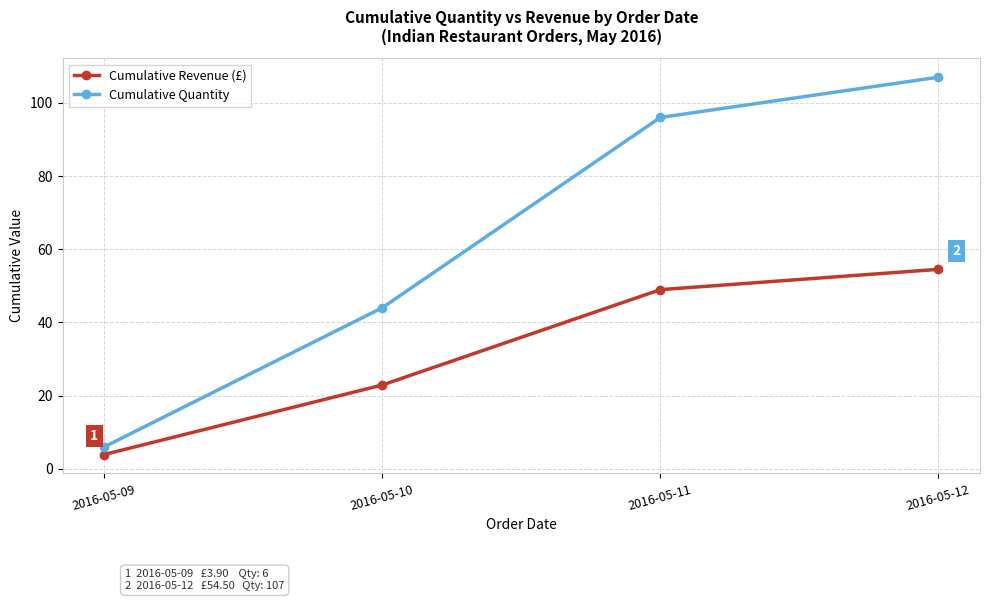

What is the difference between the maximum and second lowest values in the Cumulative Revenue (£) series?

31.6